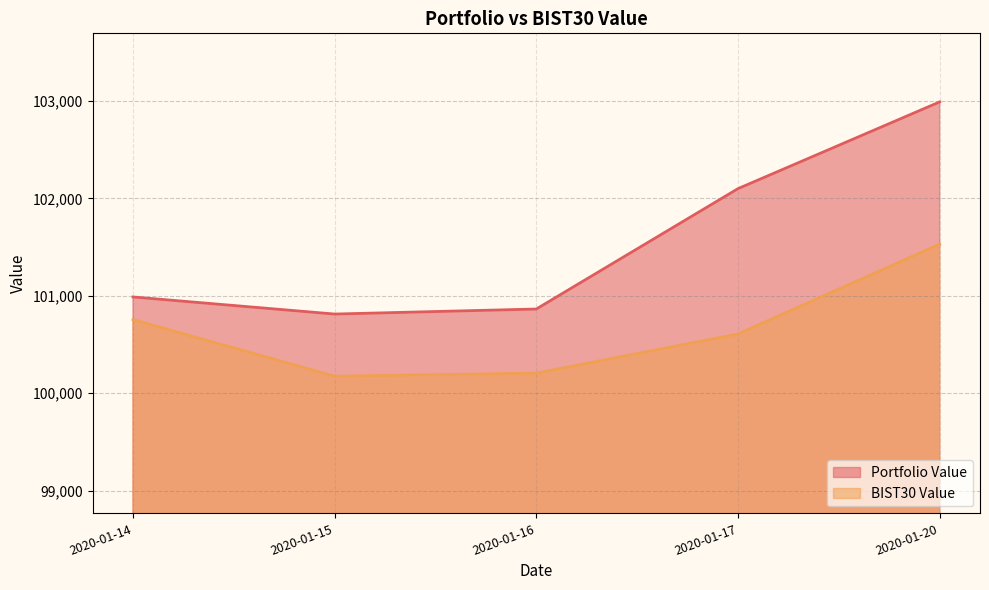

True or false: BIST30 Value and Portfolio Value intersect in this chart.

False